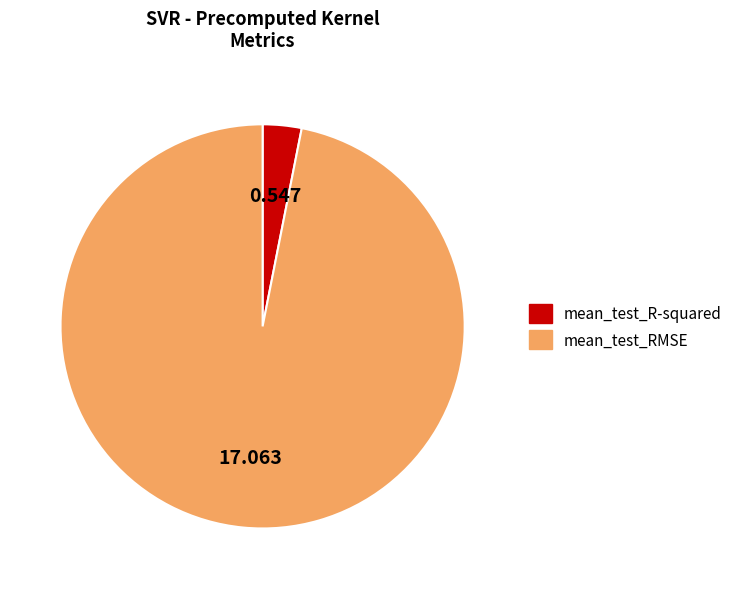

Which has a higher value, mean_test_RMSE or mean_test_R-squared?

mean_test_RMSE